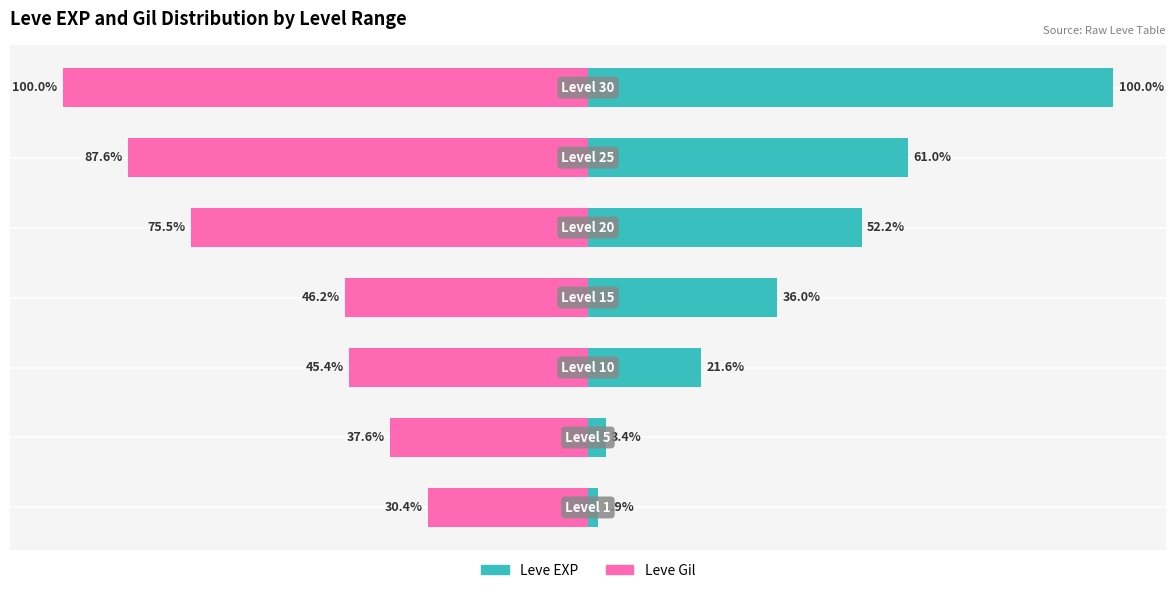

What is the maximum value shown in the chart?

100.0